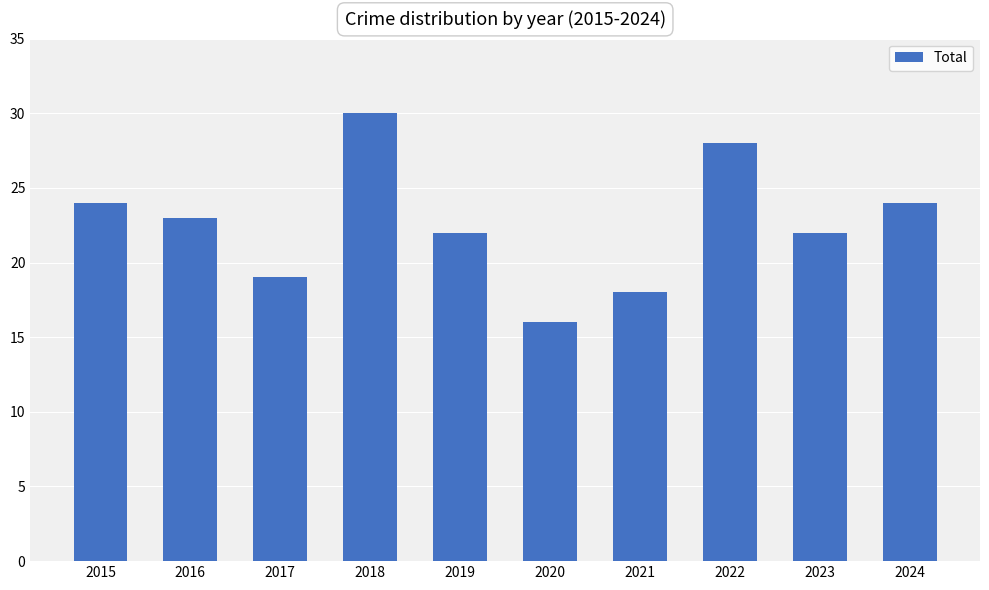

True or false: the data shows 18 at 2021.

True